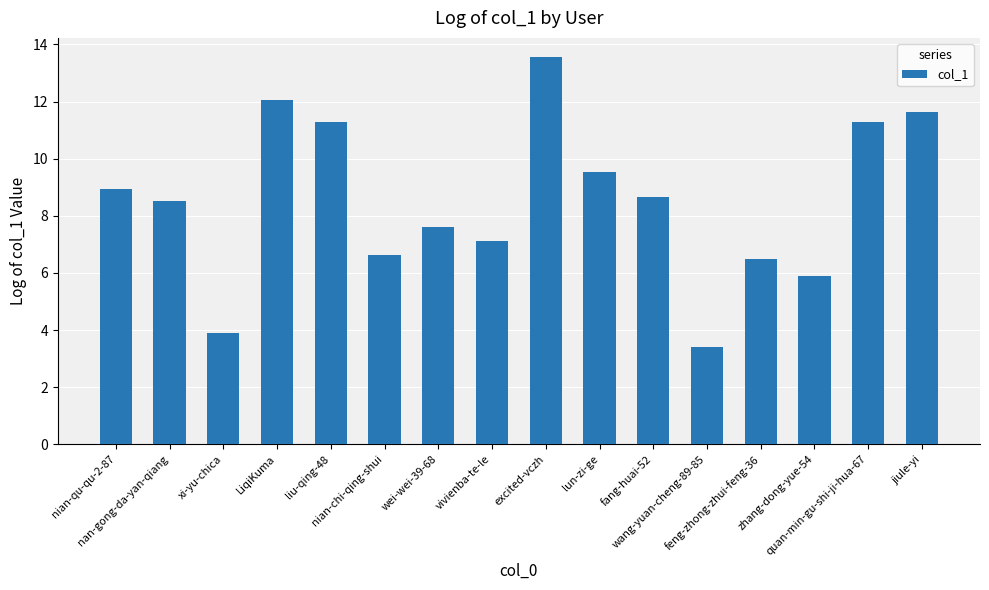

At which category does the chart reach its minimum across all series?

wang-yuan-cheng-89-85